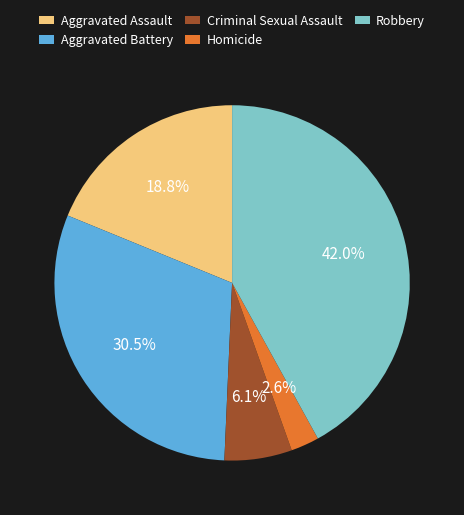

Is there any slice that represents more than half of the pie?

No